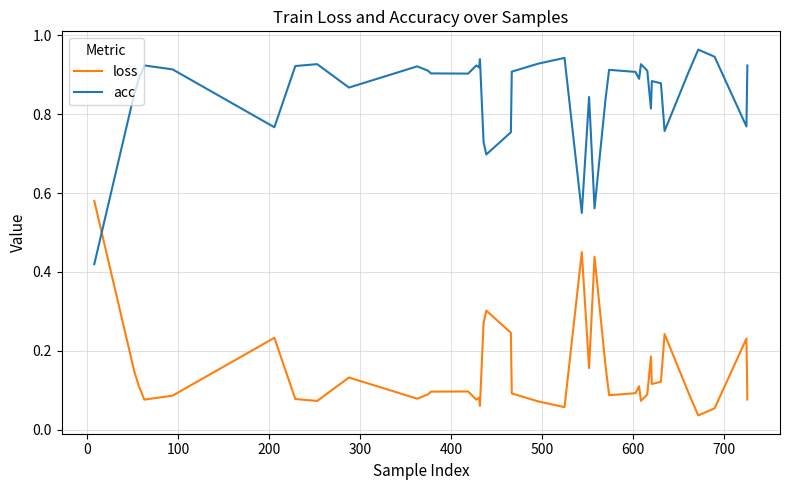

True or false: loss has more than 2 points higher than both neighbors.

True